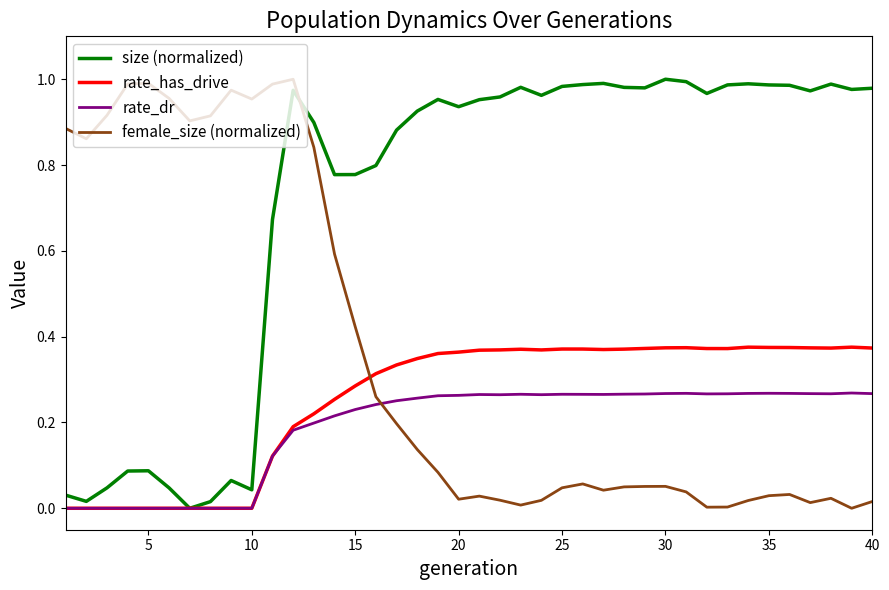

Which series has the largest total across all categories?

size (normalized)